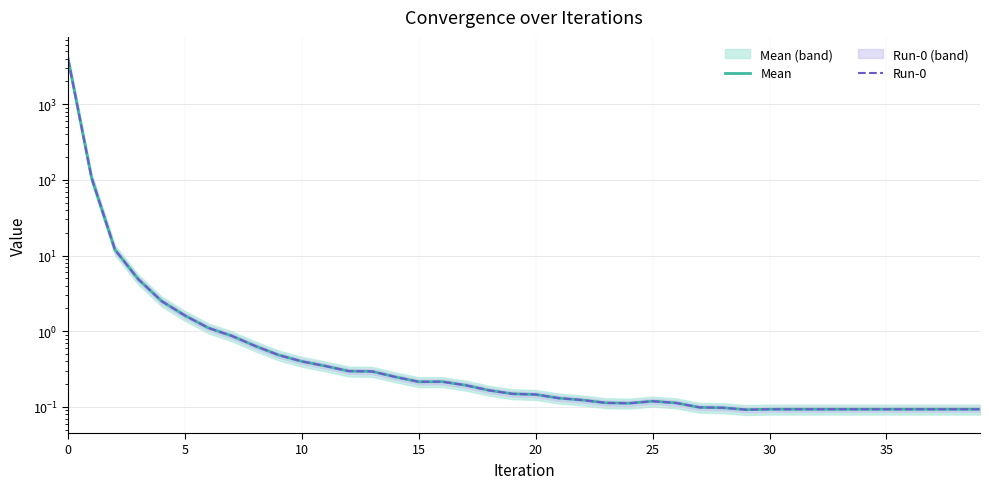

Which series changed the most between 14 and 38?

Mean